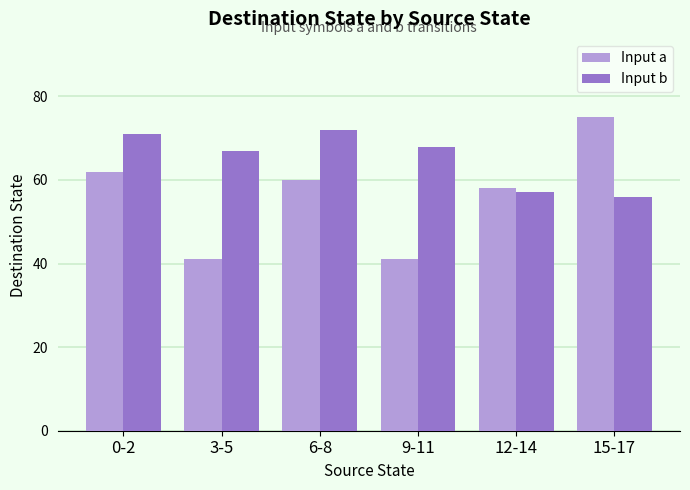

Are the bars grouped side by side (vs. stacked)?

Yes